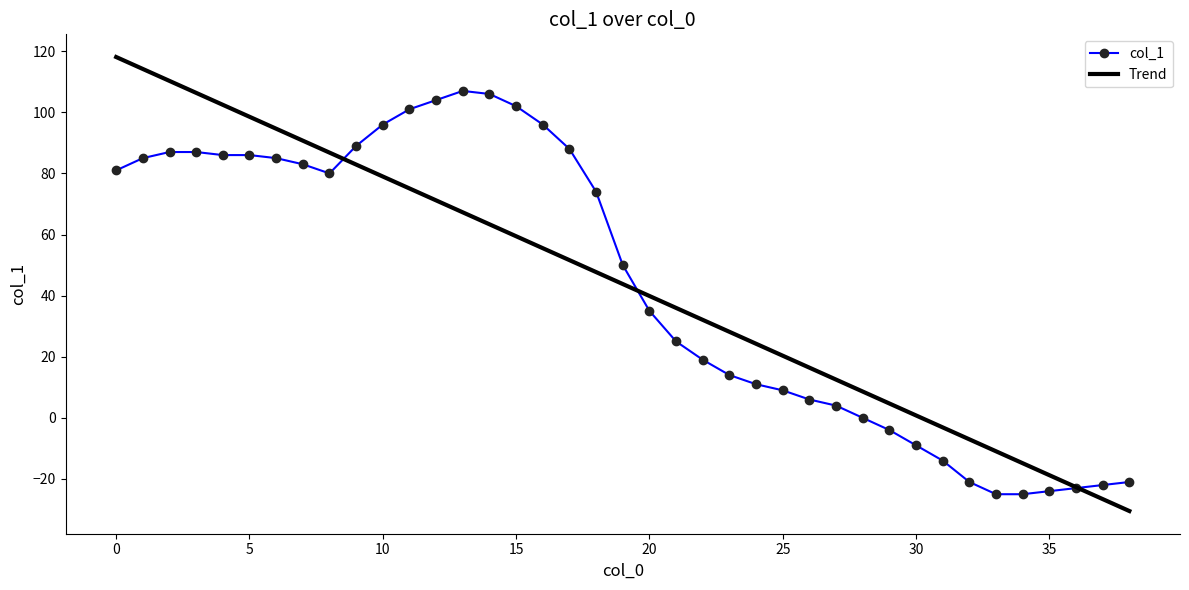

The value at 22 is 19. True or false?

True